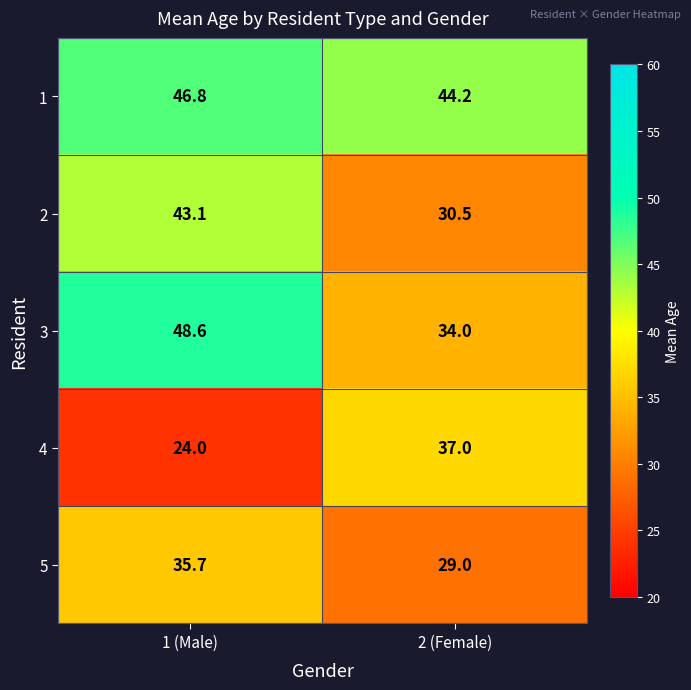

Reading right to left, extract all data points from this chart.

1: 2 (Female)=44.2	1 (Male)=46.8
2: 2 (Female)=30.5	1 (Male)=43.1
3: 2 (Female)=34.0	1 (Male)=48.6
4: 2 (Female)=37.0	1 (Male)=24.0
5: 2 (Female)=29.0	1 (Male)=35.7